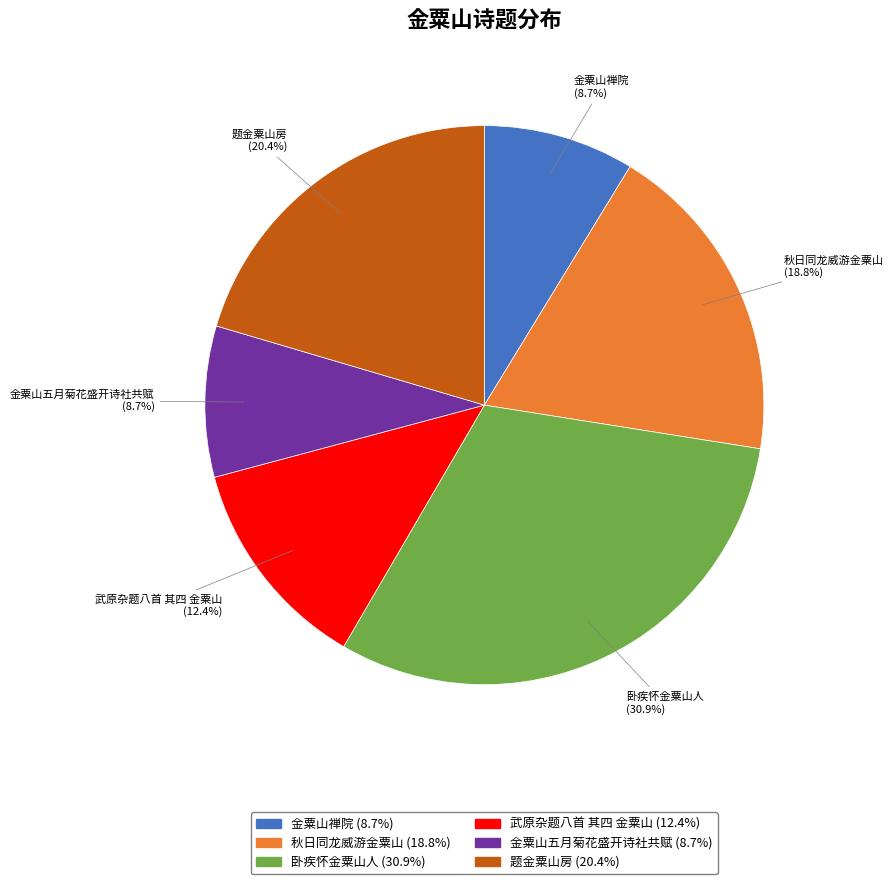

Is it true that 金粟山五月菊花盛开诗社共赋 is 22% of the pie?

False